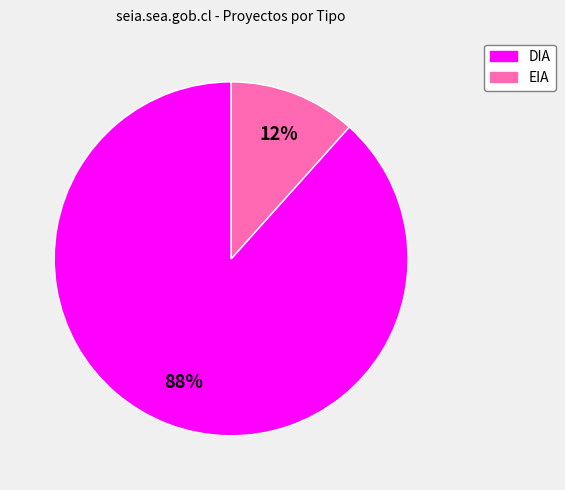

To the nearest percent, what portion does DIA represent?

88%